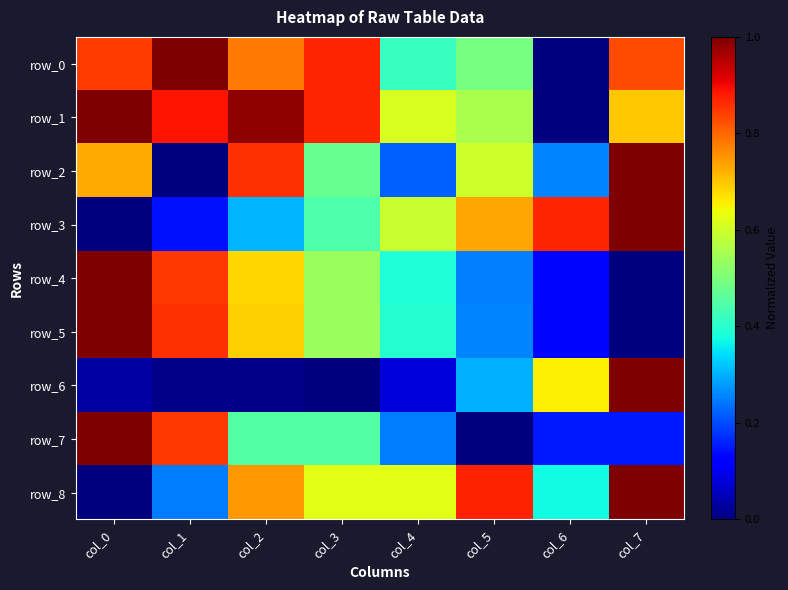

Reading left to right, transcribe all the data shown in this chart.

row_0: col_0=0.8	col_1=1.0	col_2=0.8	col_3=0.9	col_4=0.4	col_5=0.5	col_6=0.0	col_7=0.8
row_1: col_0=1.0	col_1=0.9	col_2=1.0	col_3=0.9	col_4=0.6	col_5=0.6	col_6=0.0	col_7=0.7
row_2: col_0=0.7	col_1=0.0	col_2=0.9	col_3=0.5	col_4=0.2	col_5=0.6	col_6=0.3	col_7=1.0
row_3: col_0=0.0	col_1=0.1	col_2=0.3	col_3=0.4	col_4=0.6	col_5=0.7	col_6=0.9	col_7=1.0
row_4: col_0=1.0	col_1=0.9	col_2=0.7	col_3=0.5	col_4=0.4	col_5=0.3	col_6=0.1	col_7=0.0
row_5: col_0=1.0	col_1=0.9	col_2=0.7	col_3=0.5	col_4=0.4	col_5=0.3	col_6=0.1	col_7=0.0
row_6: col_0=0.0	col_1=0.0	col_2=0.0	col_3=0.0	col_4=0.1	col_5=0.3	col_6=0.7	col_7=1.0
row_7: col_0=1.0	col_1=0.9	col_2=0.5	col_3=0.5	col_4=0.2	col_5=0.0	col_6=0.1	col_7=0.1
row_8: col_0=0.0	col_1=0.2	col_2=0.7	col_3=0.6	col_4=0.6	col_5=0.9	col_6=0.4	col_7=1.0